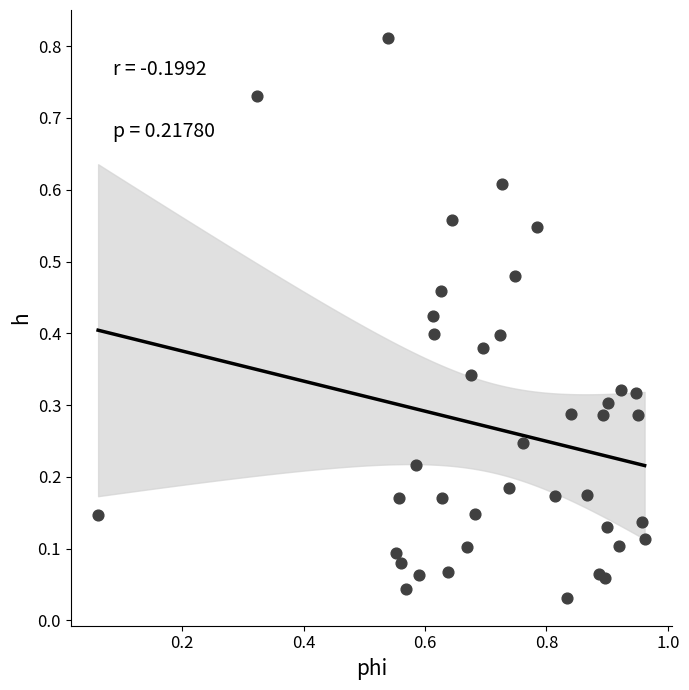

What is the range of X values (max minus min)?

0.9